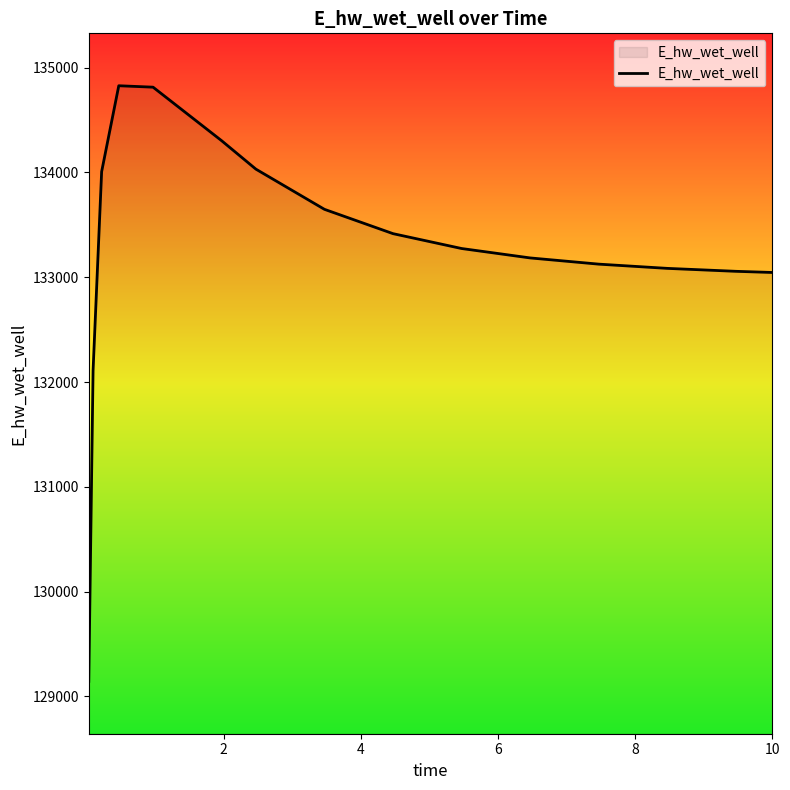

What is the difference between the maximum and minimum values?

5682.4